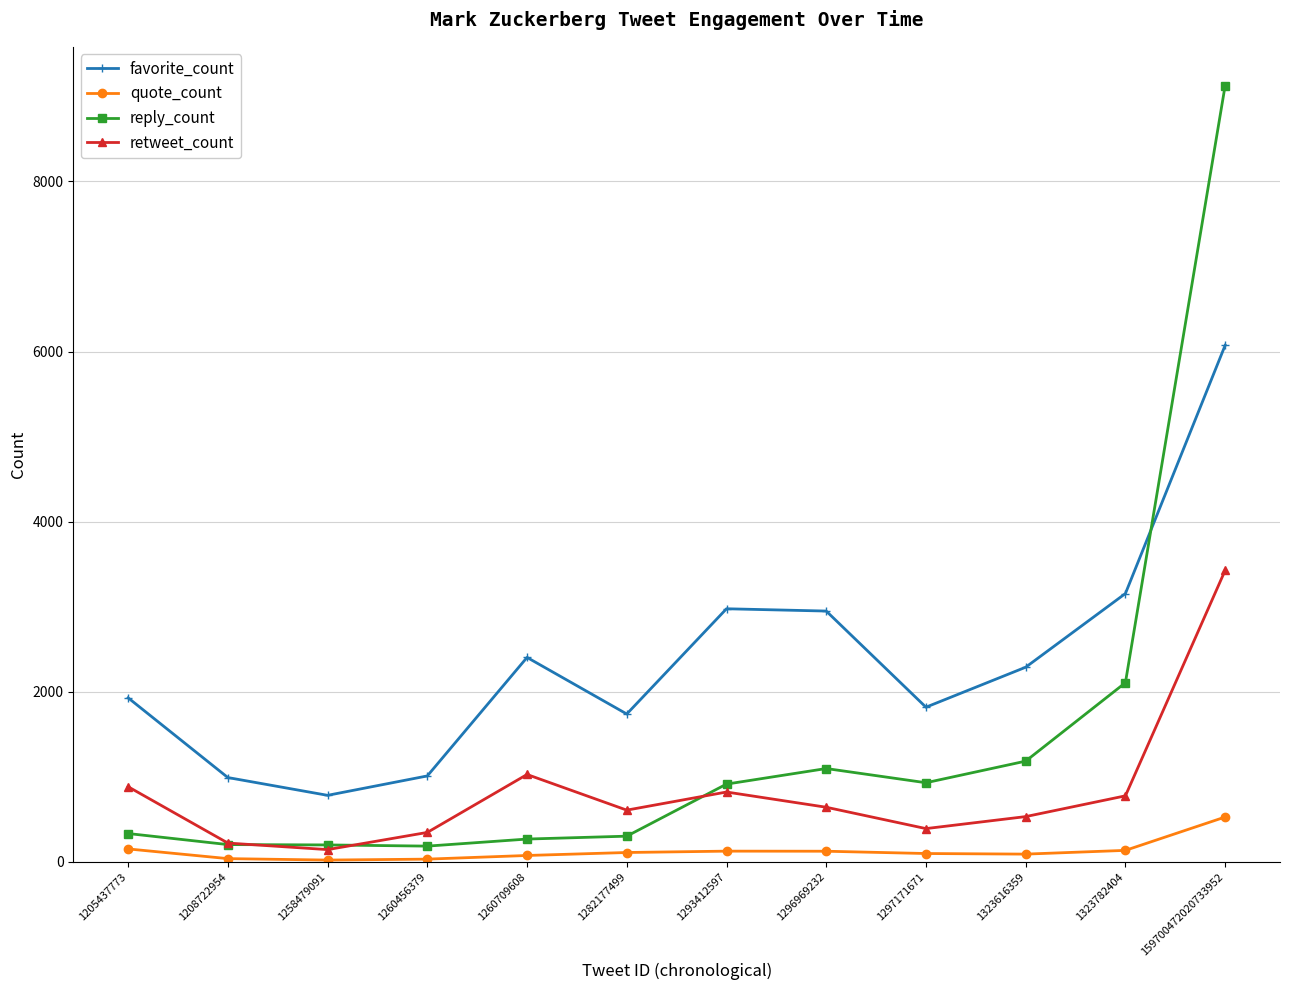

True or false: quote_count and retweet_count cross at least once.

False